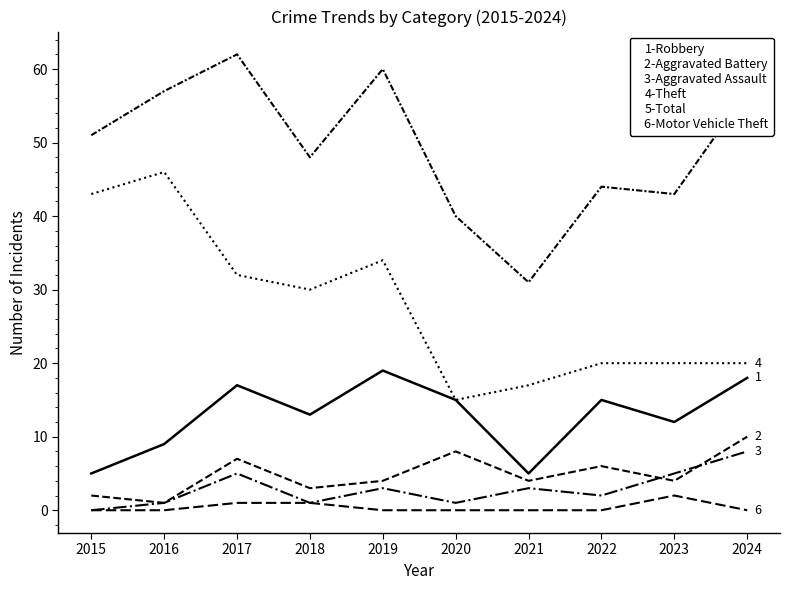

Reading left to right, transcribe all the data shown in this chart.

Robbery: 2015=5	2016=9	2017=17	2018=13	2019=19	2020=15	2021=5	2022=15	2023=12	2024=18
Aggravated Battery: 2015=2	2016=1	2017=7	2018=3	2019=4	2020=8	2021=4	2022=6	2023=4	2024=10
Aggravated Assault: 2015=0	2016=1	2017=5	2018=1	2019=3	2020=1	2021=3	2022=2	2023=5	2024=8
Theft: 2015=43	2016=46	2017=32	2018=30	2019=34	2020=15	2021=17	2022=20	2023=20	2024=20
Total: 2015=51	2016=57	2017=62	2018=48	2019=60	2020=40	2021=31	2022=44	2023=43	2024=57
Motor Vehicle Theft: 2015=0	2016=0	2017=1	2018=1	2019=0	2020=0	2021=0	2022=0	2023=2	2024=0